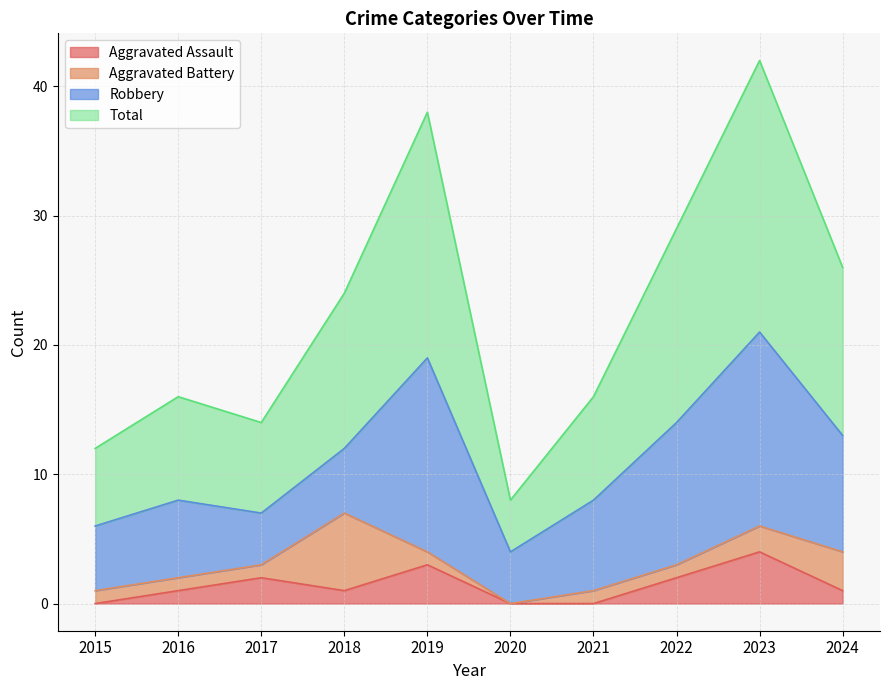

The value of Aggravated Assault at 2019 is 5. True or false?

False